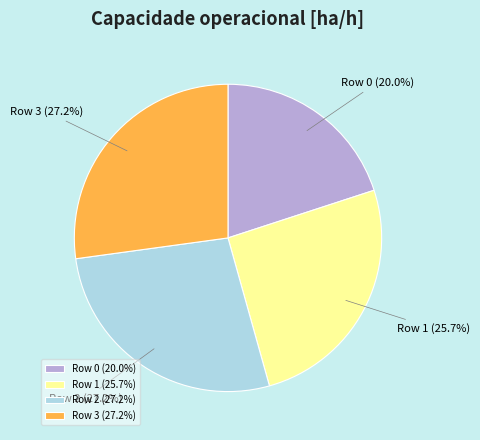

Is there a majority slice in this chart?

No